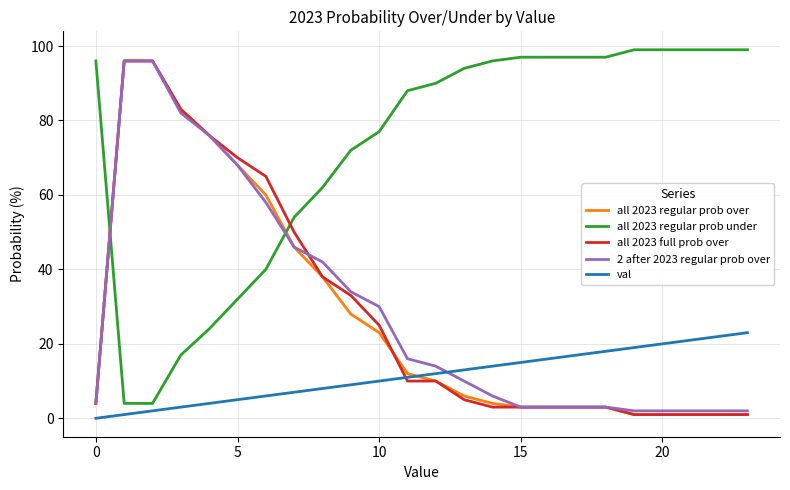

Reading left to right, list all the values displayed in this chart.

all 2023 regular prob over: 4	96	96	83	76	68	60	46	38	28	23	12	10	6	4	3	3	3	3	1	1	1	1	1
all 2023 regular prob under: 96	4	4	17	24	32	40	54	62	72	77	88	90	94	96	97	97	97	97	99	99	99	99	99
all 2023 full prob over: 4	96	96	83	76	70	65	50	38	33	25	10	10	5	3	3	3	3	3	1	1	1	1	1
2 after 2023 regular prob over: 4	96	96	82	76	68	58	46	42	34	30	16	14	10	6	3	3	3	3	2	2	2	2	2
val: 0	1	2	3	4	5	6	7	8	9	10	11	12	13	14	15	16	17	18	19	20	21	22	23